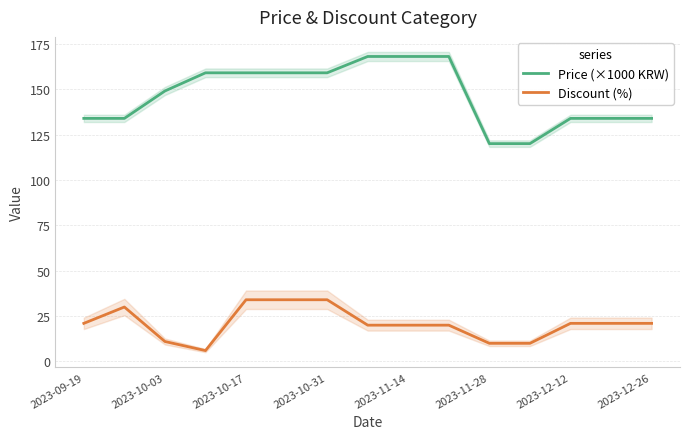

True or false: Price (×1000 KRW) and Discount (%) intersect in this chart.

False